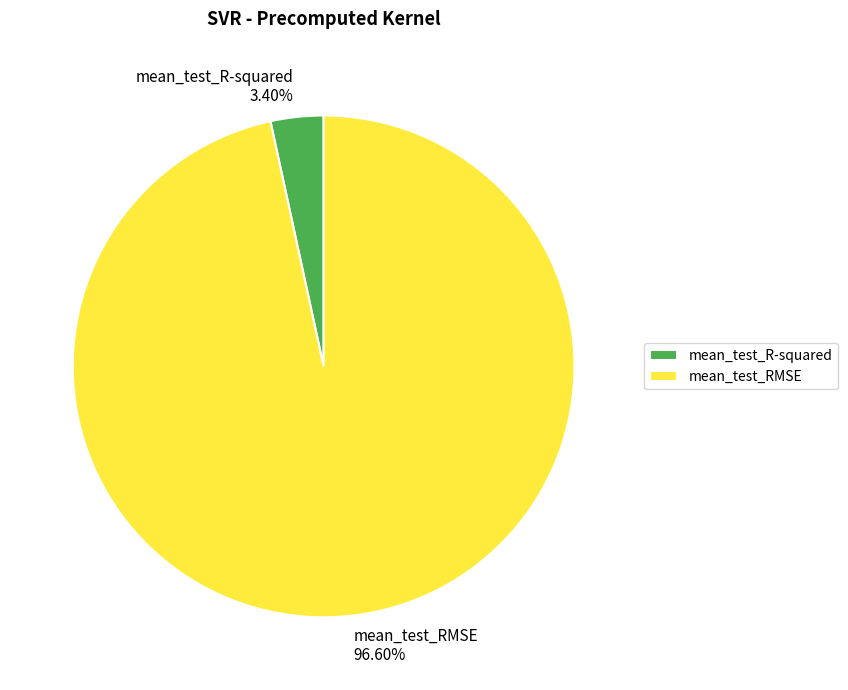

How many slices are in this pie chart?

2